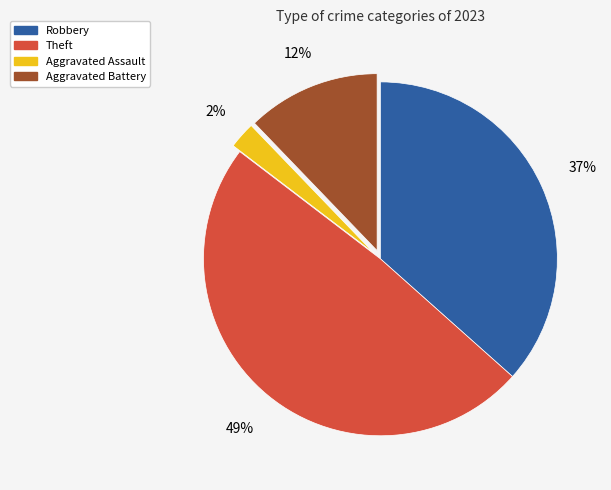

Is there any slice that represents more than half of the pie?

No